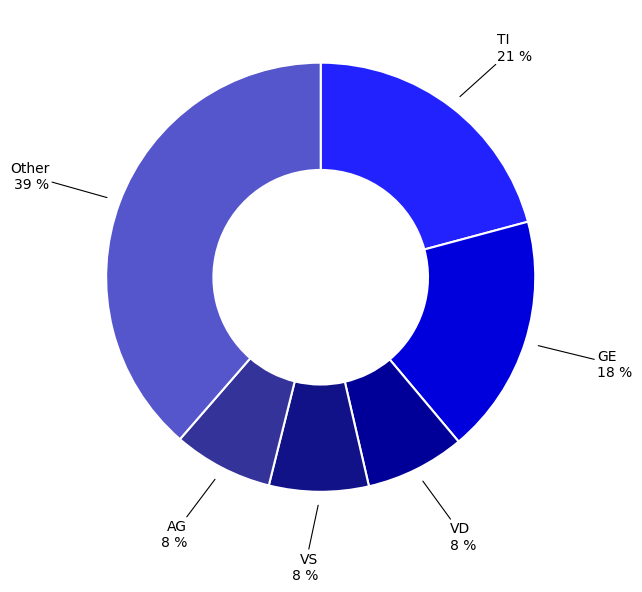

How many segments does this pie chart have?

6